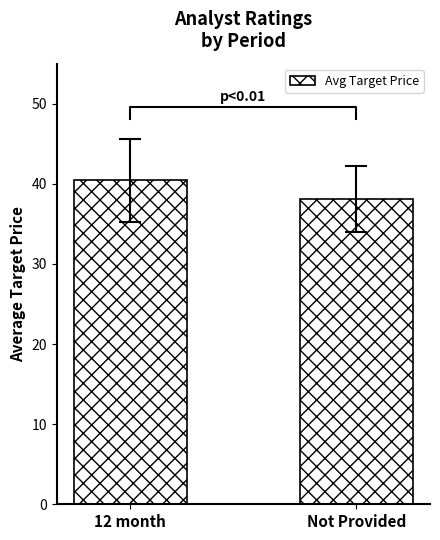

What is the sum of the values at 12 month and Not Provided?

78.6